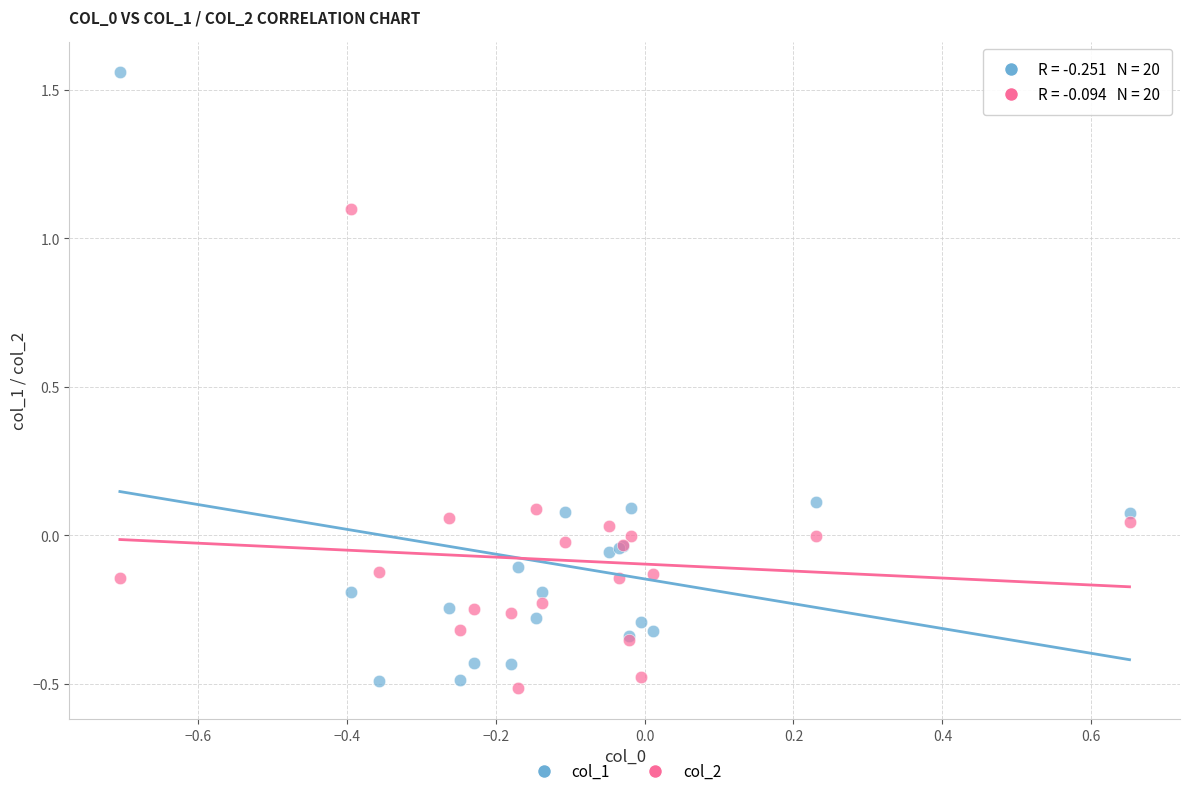

What is the X range (max minus min) for the scatter plot?

1.4